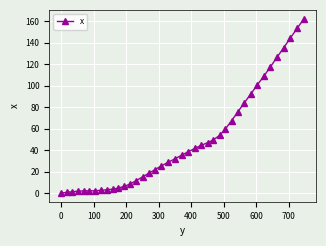

What is the difference between the maximum and minimum values?

162.4